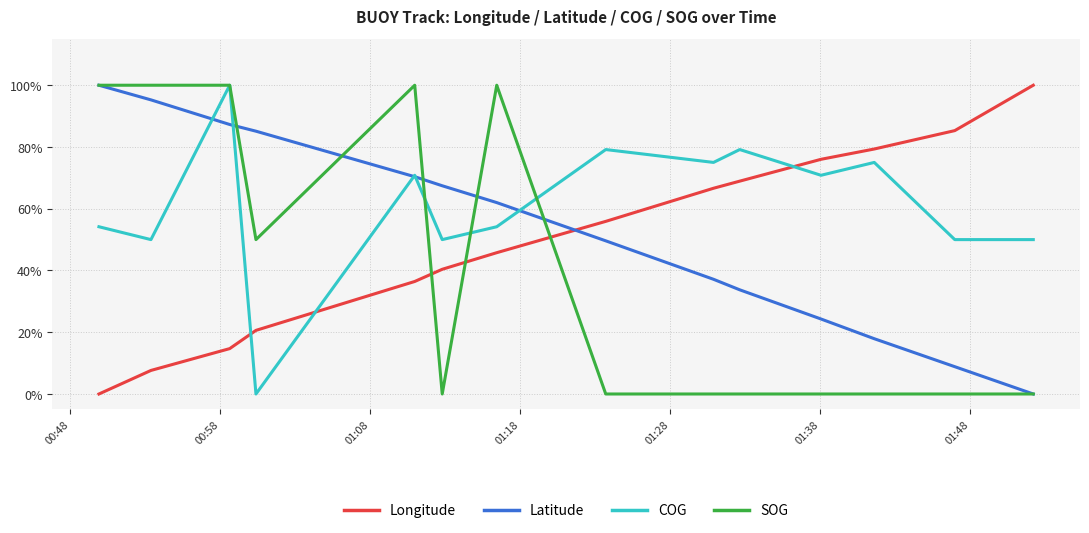

Which series has the largest total across all categories?

COG